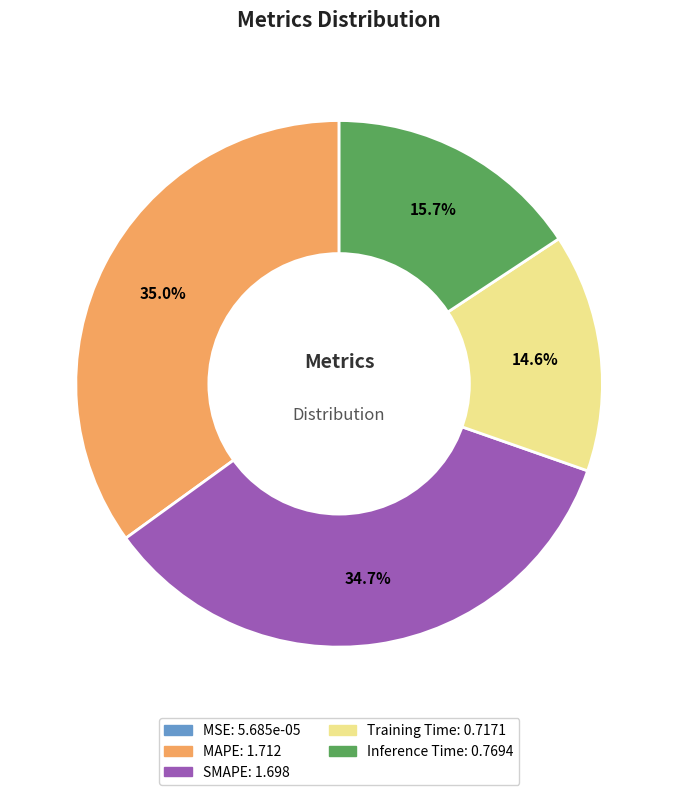

To the nearest percent, what is the combined percentage of Training Time and SMAPE?

49%